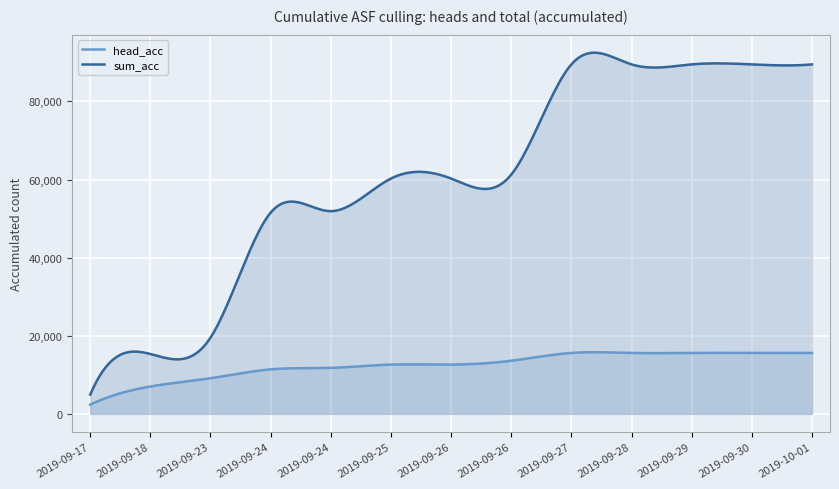

Reading right to left, transcribe all the data shown in this chart.

head_acc: 2019-10-01=15599	2019-09-30=15599	2019-09-29=15599	2019-09-28=15599	2019-09-27=15599	2019-09-26=13599	2019-09-26=12619	2019-09-25=12617	2019-09-24=11787	2019-09-24=11399	2019-09-23=9126	2019-09-18=7007	2019-09-17=2369
sum_acc: 2019-10-01=89473	2019-09-30=89473	2019-09-29=89473	2019-09-28=89473	2019-09-27=89472	2019-09-26=61255	2019-09-26=60255	2019-09-25=60253	2019-09-24=51903	2019-09-24=51515	2019-09-23=19522	2019-09-18=15333	2019-09-17=4927